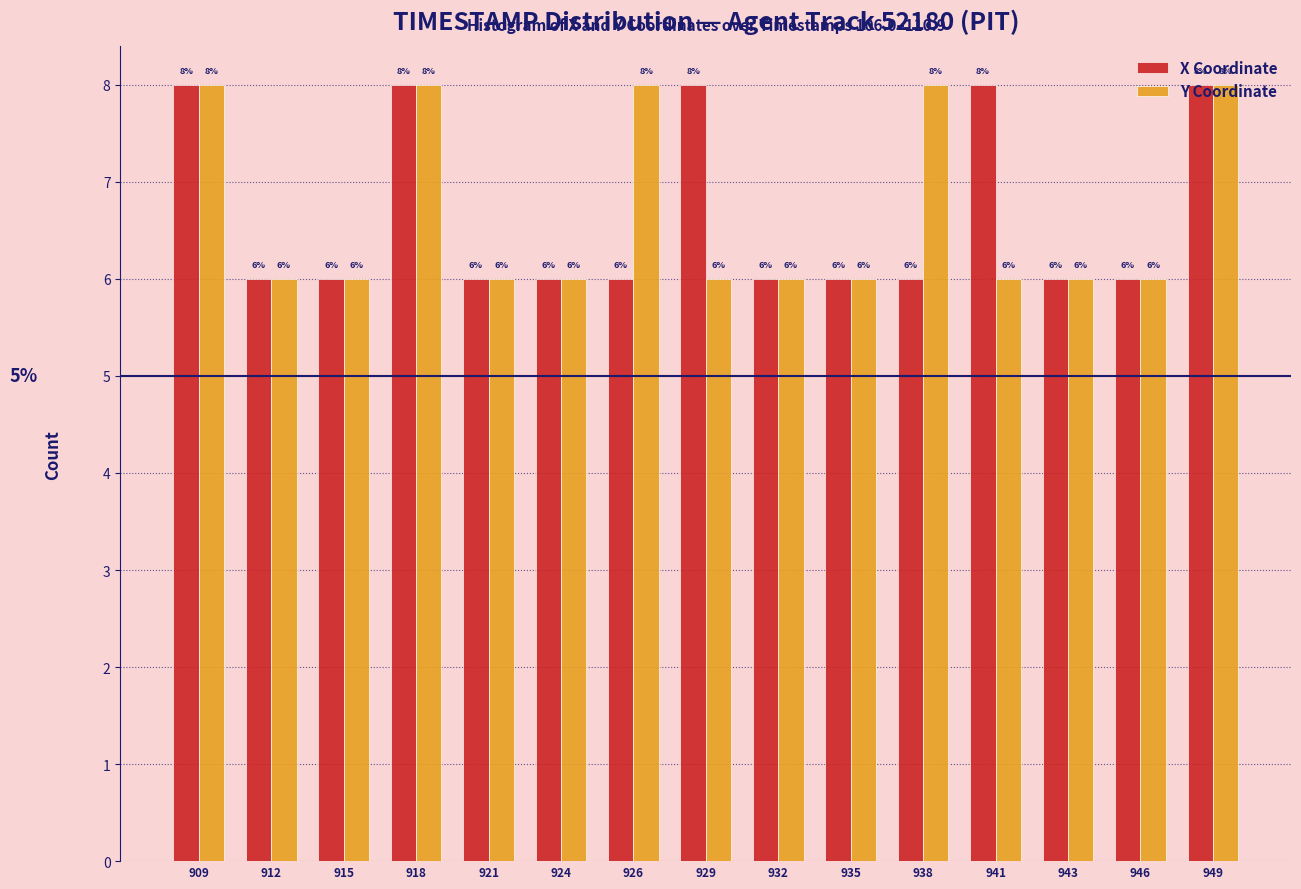

Count the X Coordinate values in the range 6 to 8.

15